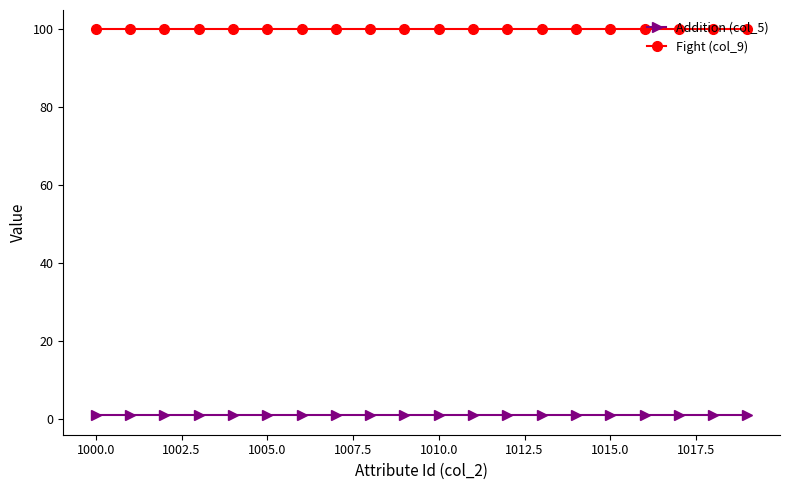

What is the value of the Fight (col_9) point at the 4th from the left?

100